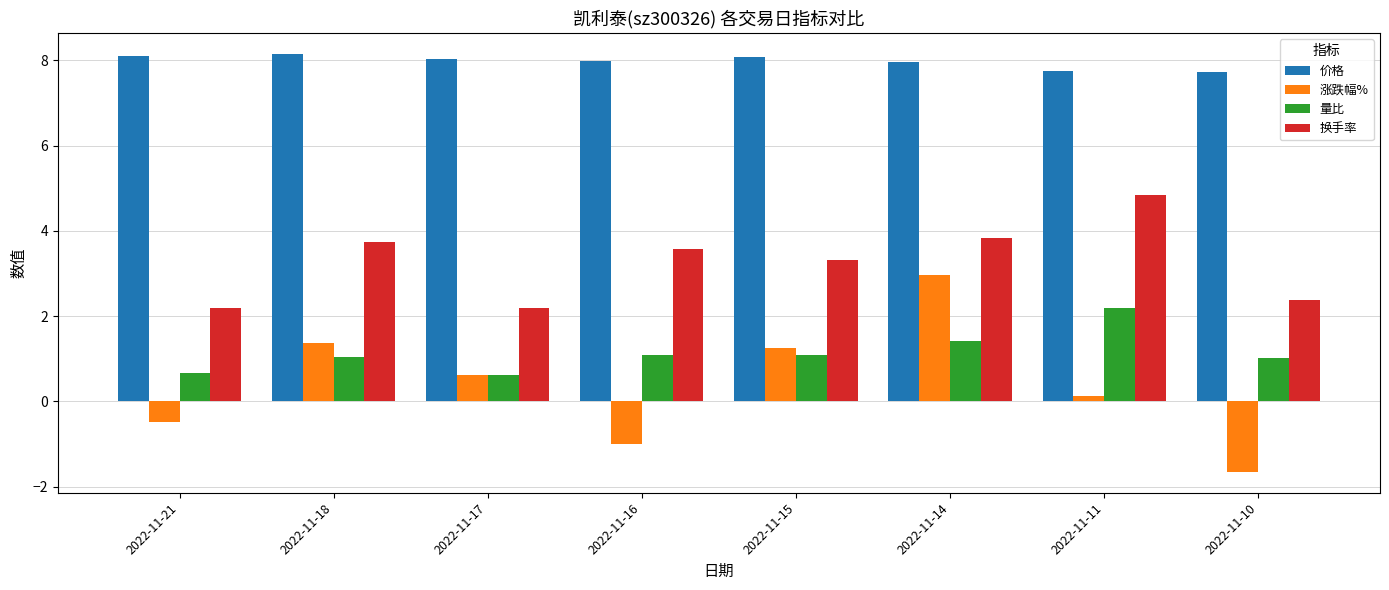

The 价格 series shows 4.9 at 2022-11-15. True or false?

False